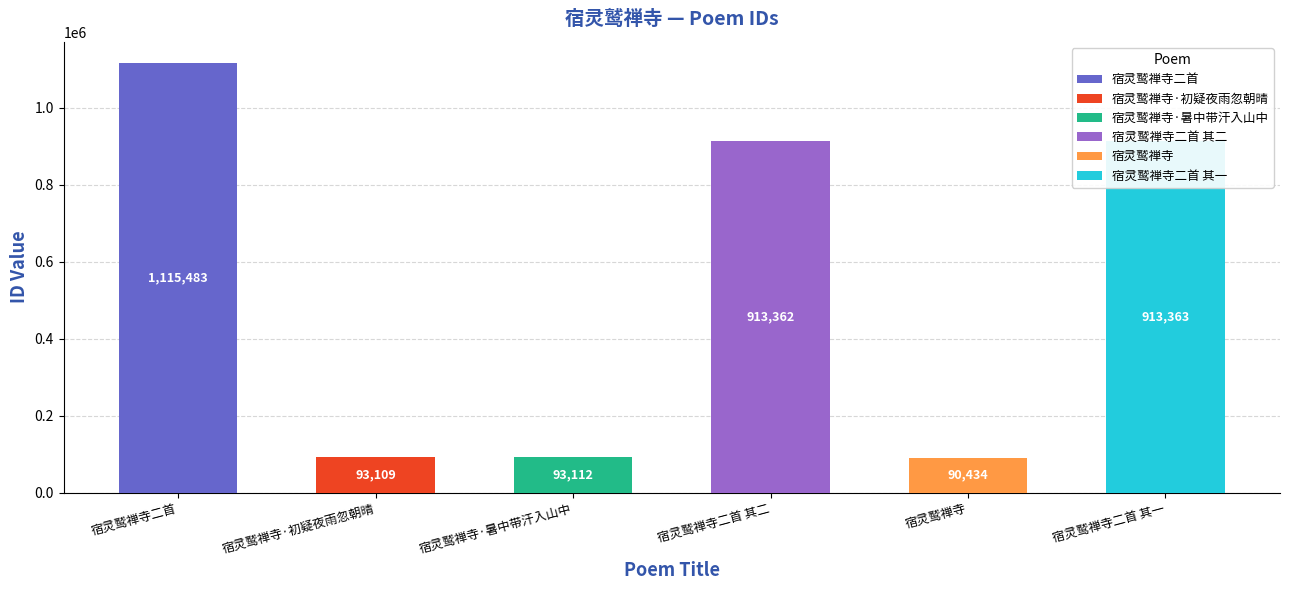

What is the minimum value shown in the chart?

90434